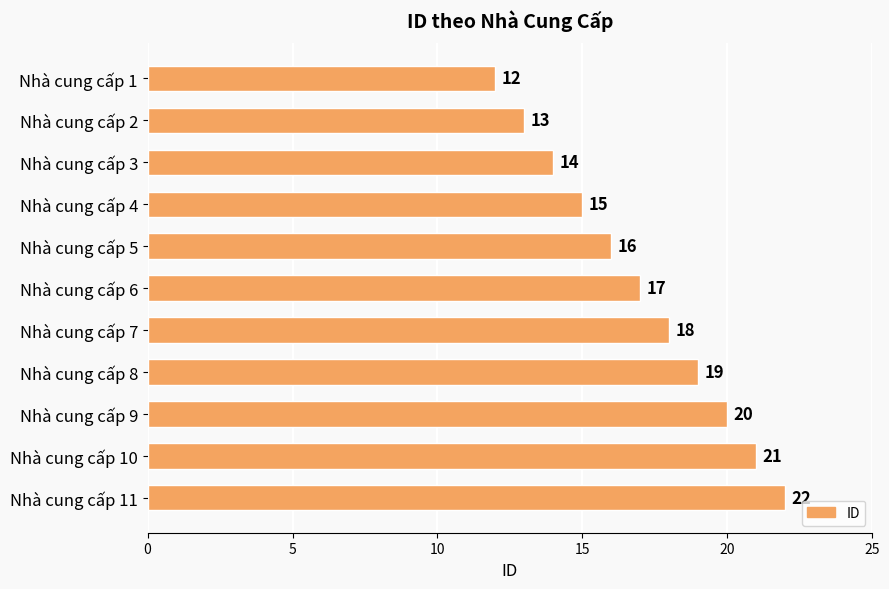

What is the sum of all values?

187